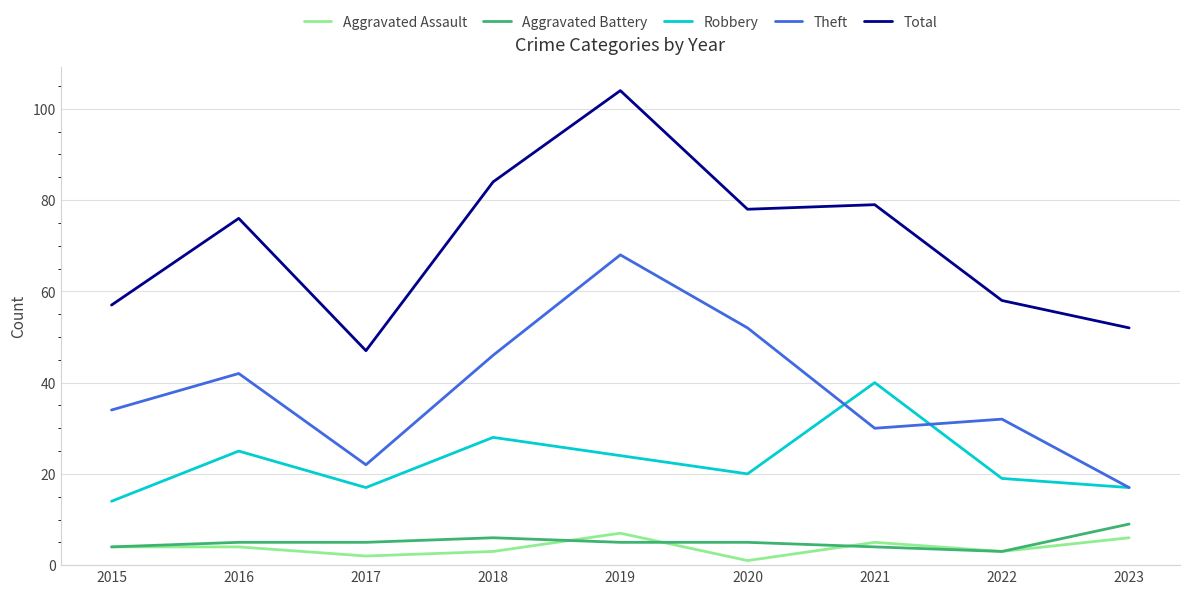

At 2019, list the series in order from smallest to largest.

Aggravated Battery, Aggravated Assault, Robbery, Theft, Total